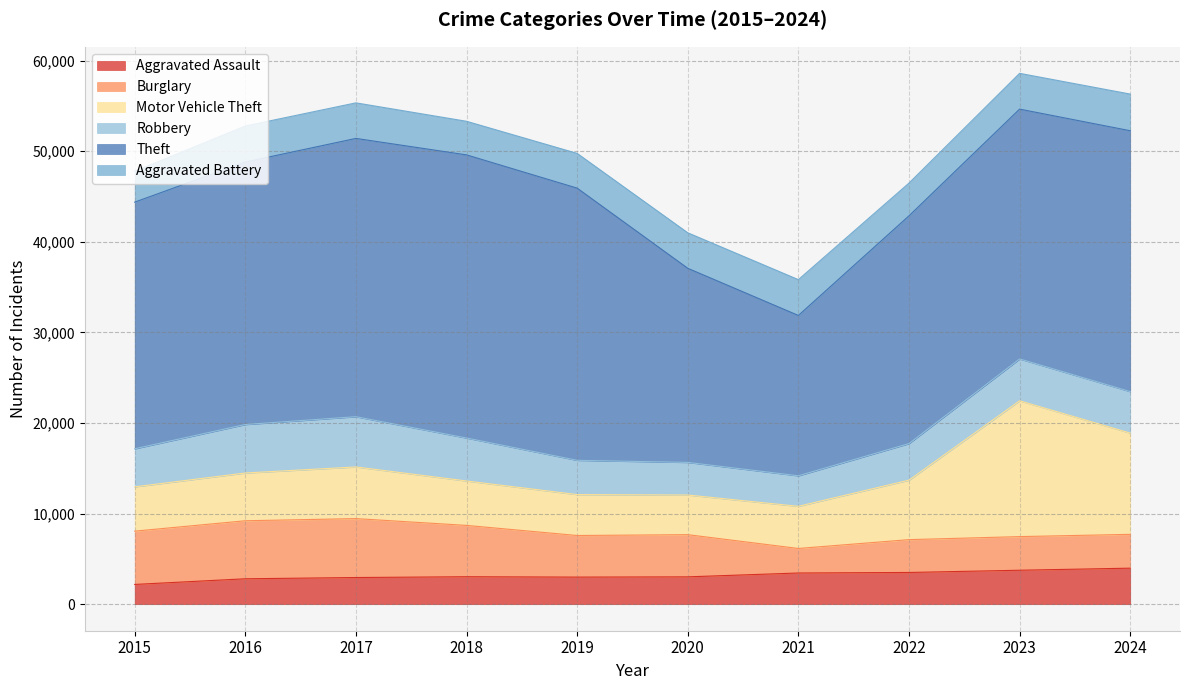

What are all the series names shown in the legend?

Aggravated Assault, Burglary, Motor Vehicle Theft, Robbery, Theft, Aggravated Battery